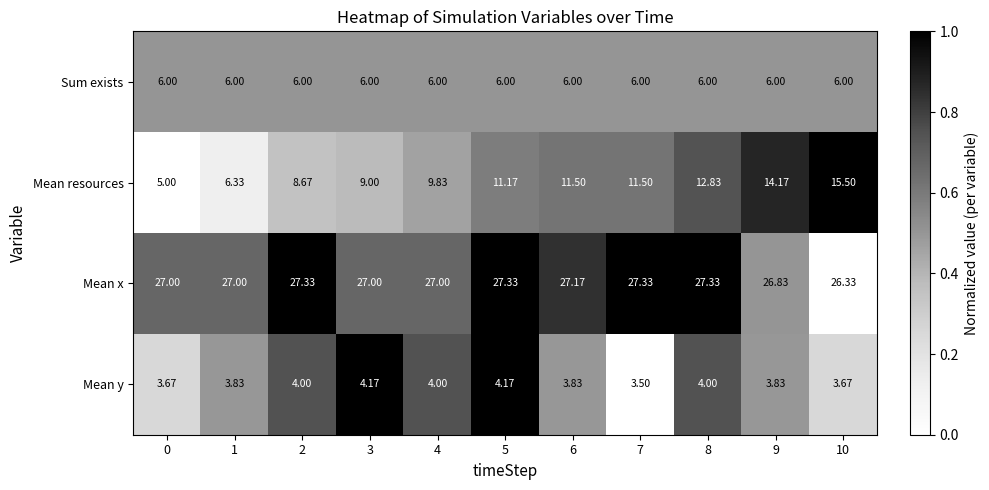

What is the difference between the highest and lowest values at 6?

23.3